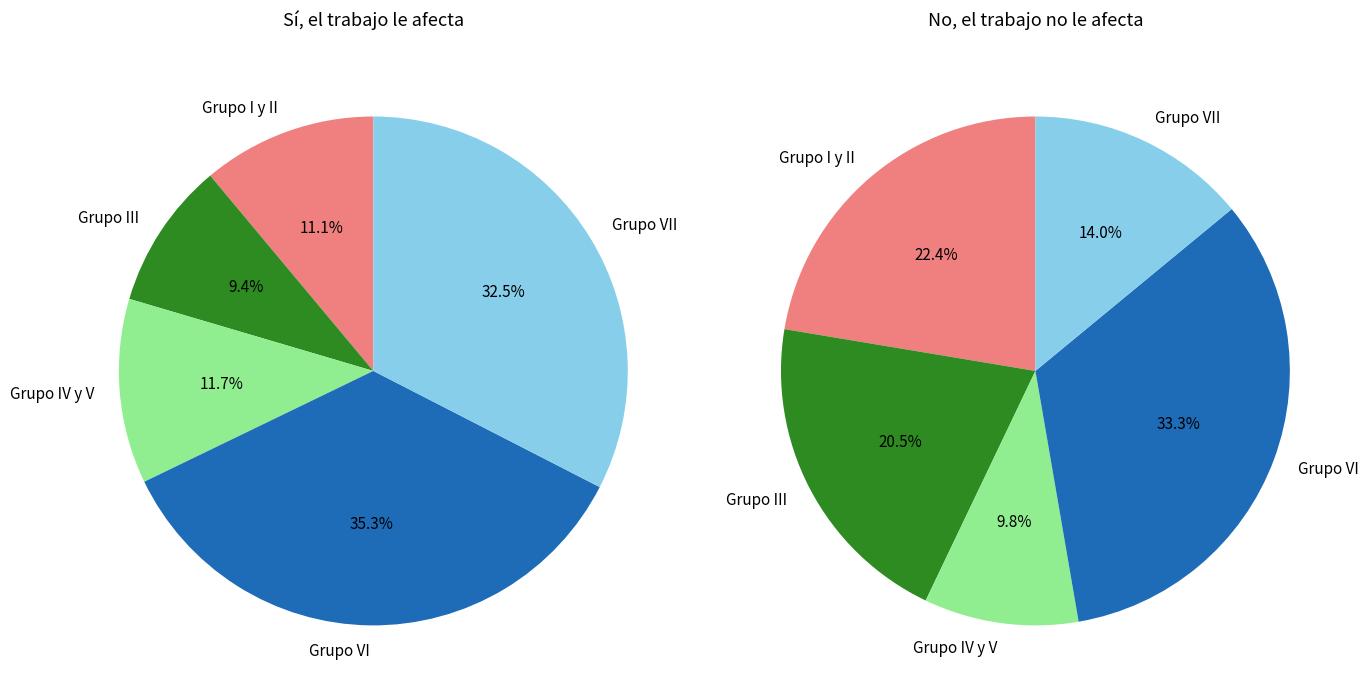

What percentage is the Grupo VI slice, to the nearest percent?

33%